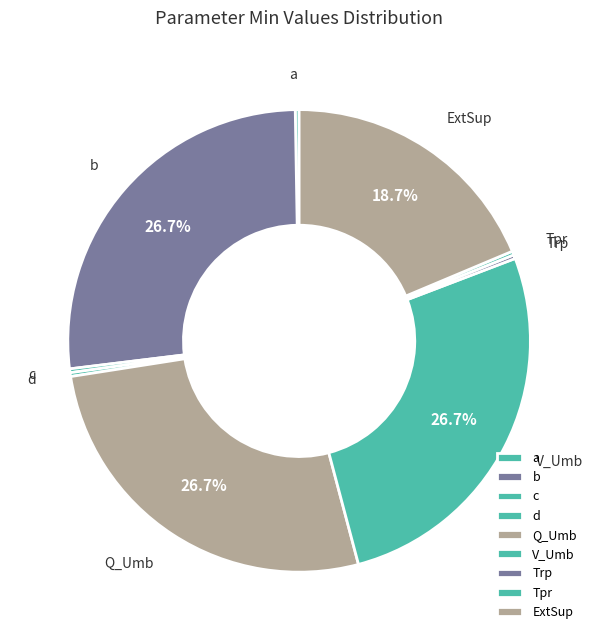

Between V_Umb and ExtSup, which is larger?

V_Umb